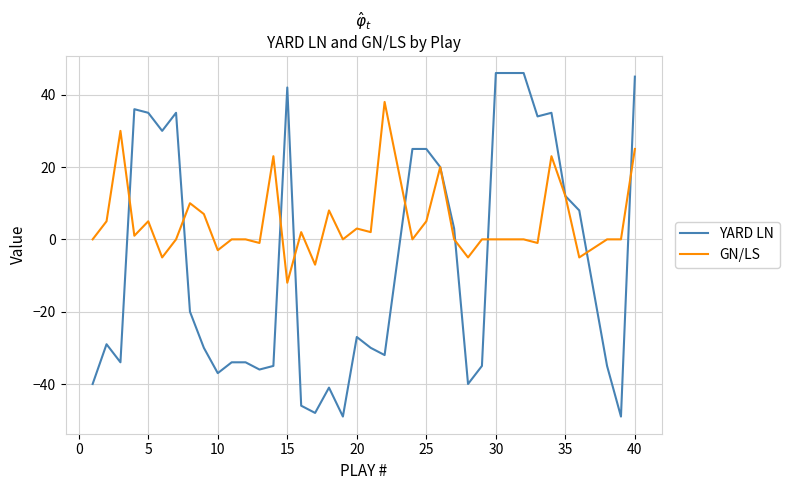

List the series in order of their overall mean, highest first.

GN/LS, YARD LN